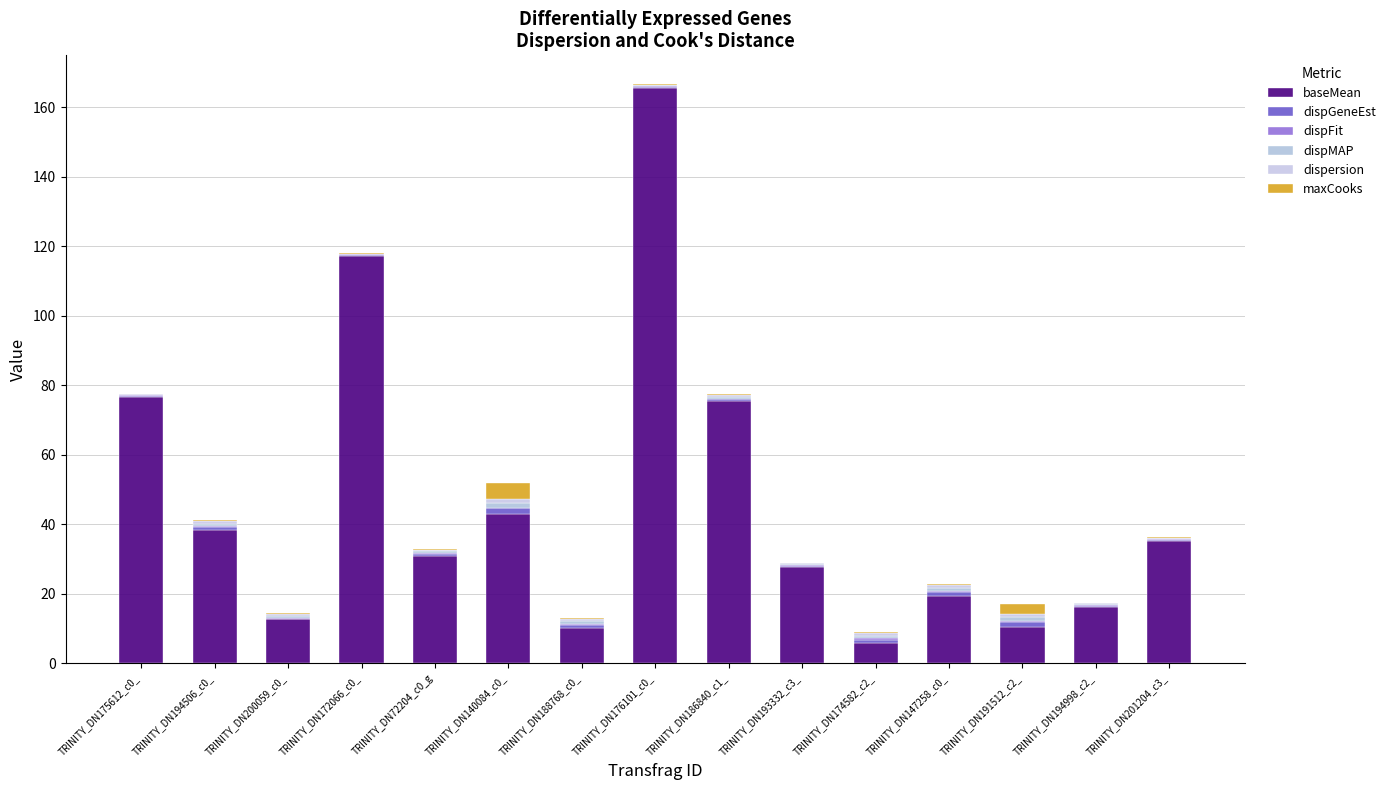

Are the bars horizontal?

No